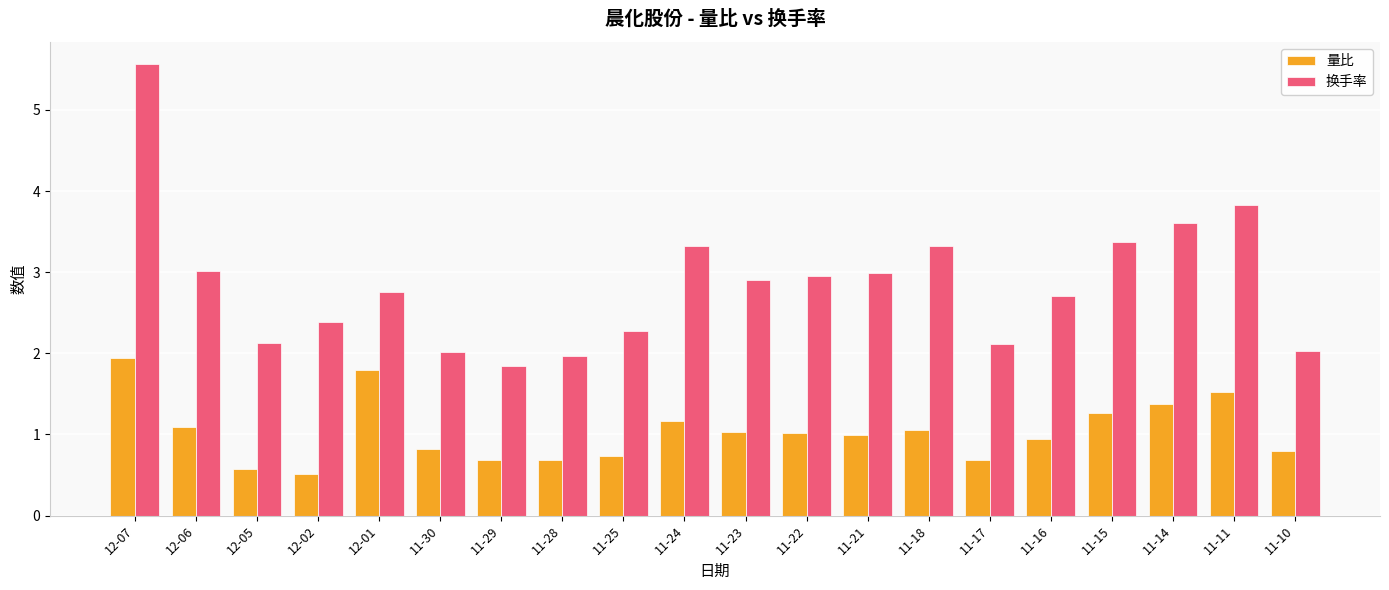

What is the difference between the maximum and minimum values in the 量比 series?

1.4